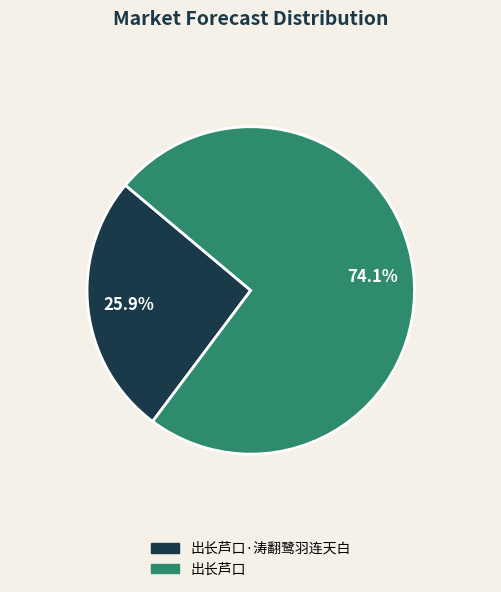

Between 出长芦口·涛翻鹭羽连天白 and 出长芦口, which is larger?

出长芦口